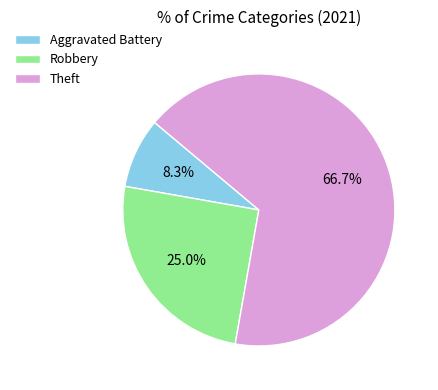

The Robbery slice represents 34% of the pie. True or false?

False